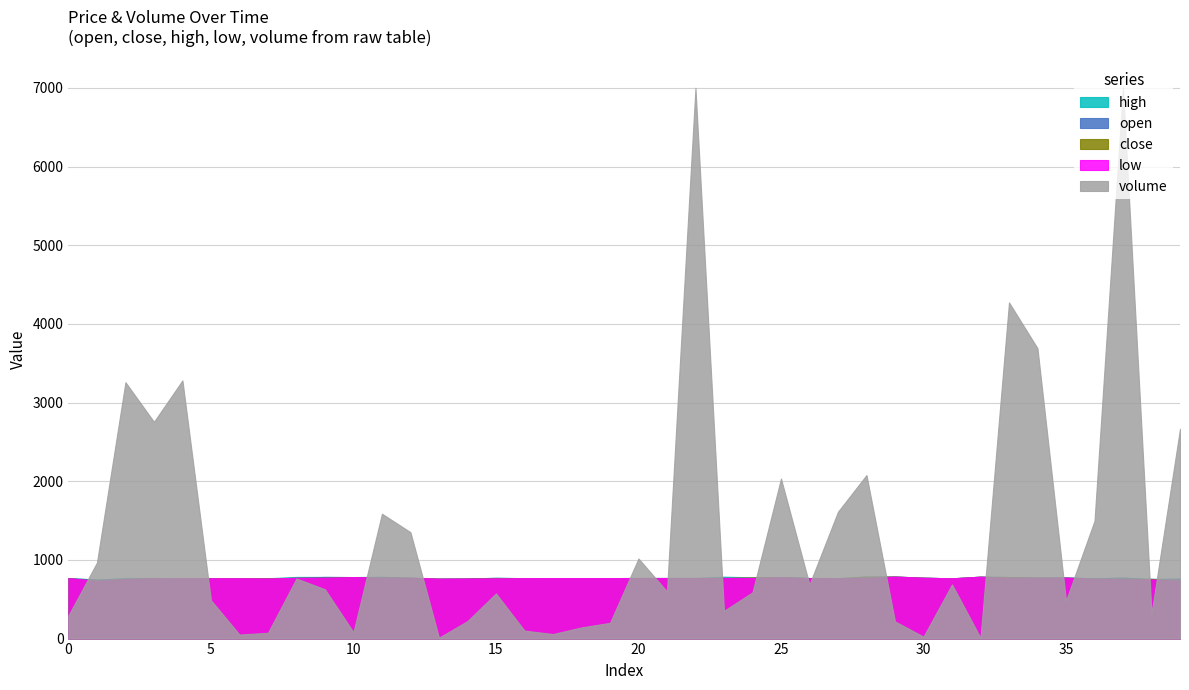

What is the highest value of the low series?

788.0